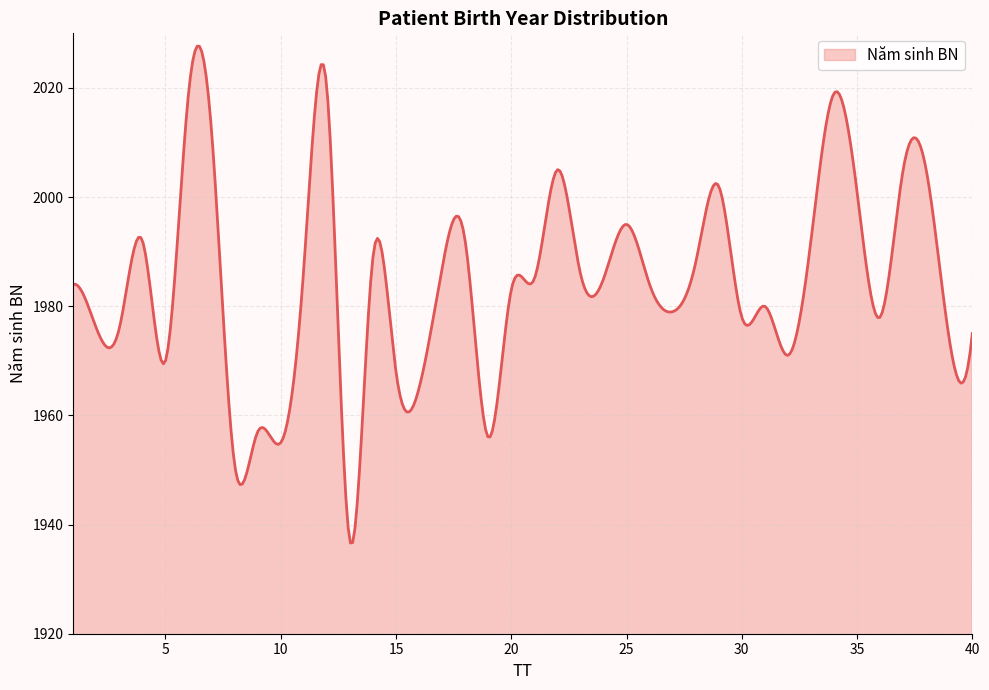

What is the smallest value displayed?

1936.6